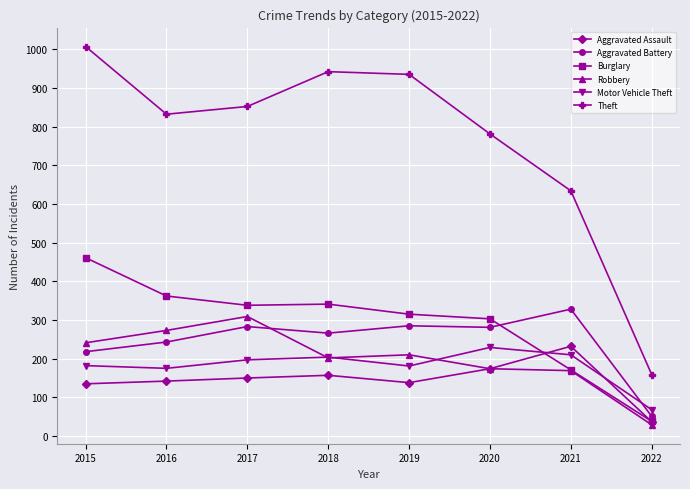

Which label corresponds to the smallest value in the chart?

2022